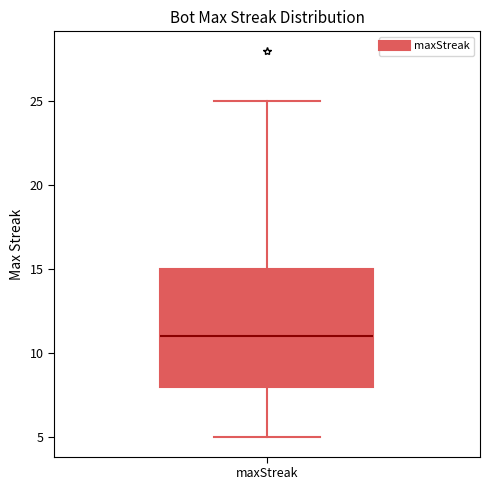

Read this box plot against the y-axis: the position of the median line, the range covered by the box, and the ends of both whiskers. The values are not printed on the chart, so give them approximately, as read against the axis.

median 11, box 8 to 15, whiskers 5 to 25